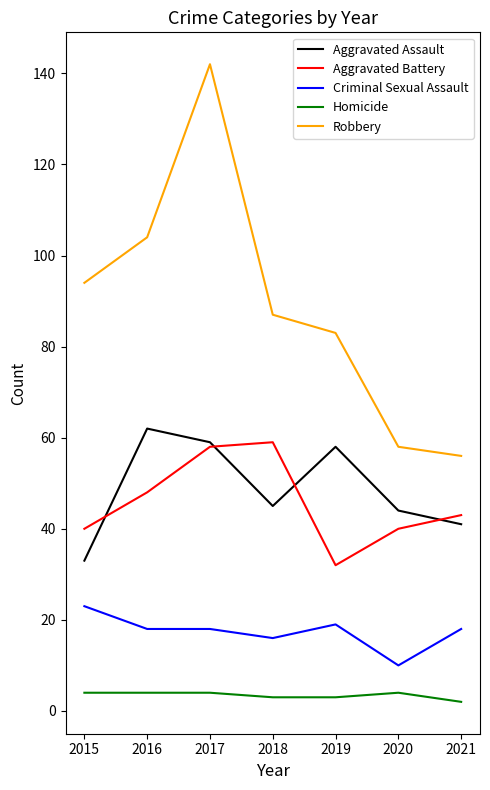

Rank the series at 2018 from lowest to highest value.

Homicide, Criminal Sexual Assault, Aggravated Assault, Aggravated Battery, Robbery